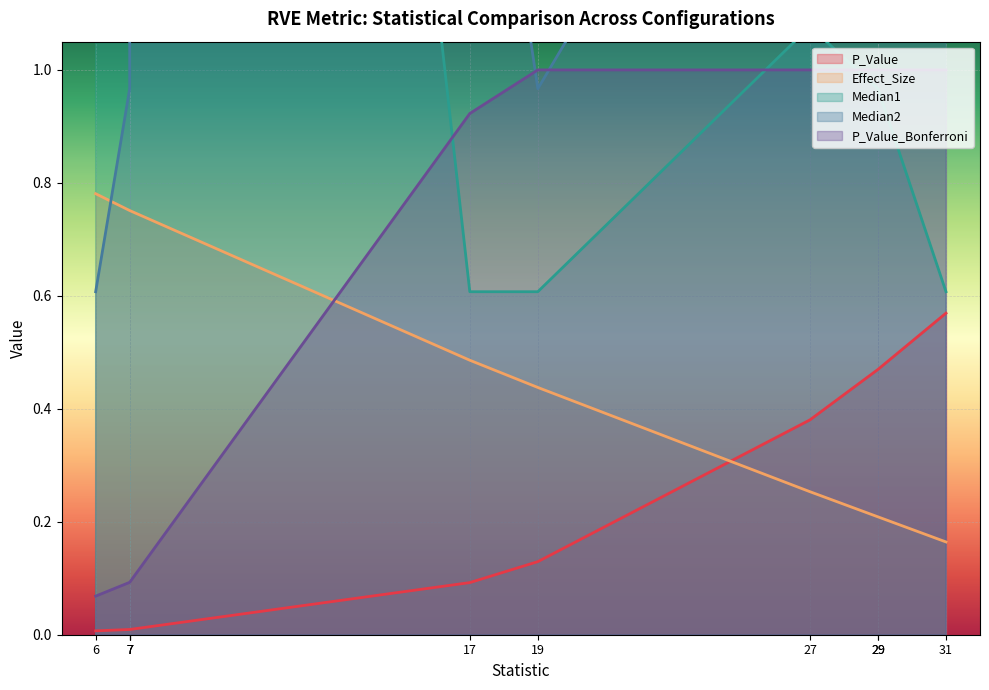

List the series in order of their peak value, lowest first.

P_Value, Effect_Size, P_Value_Bonferroni, Median2, Median1